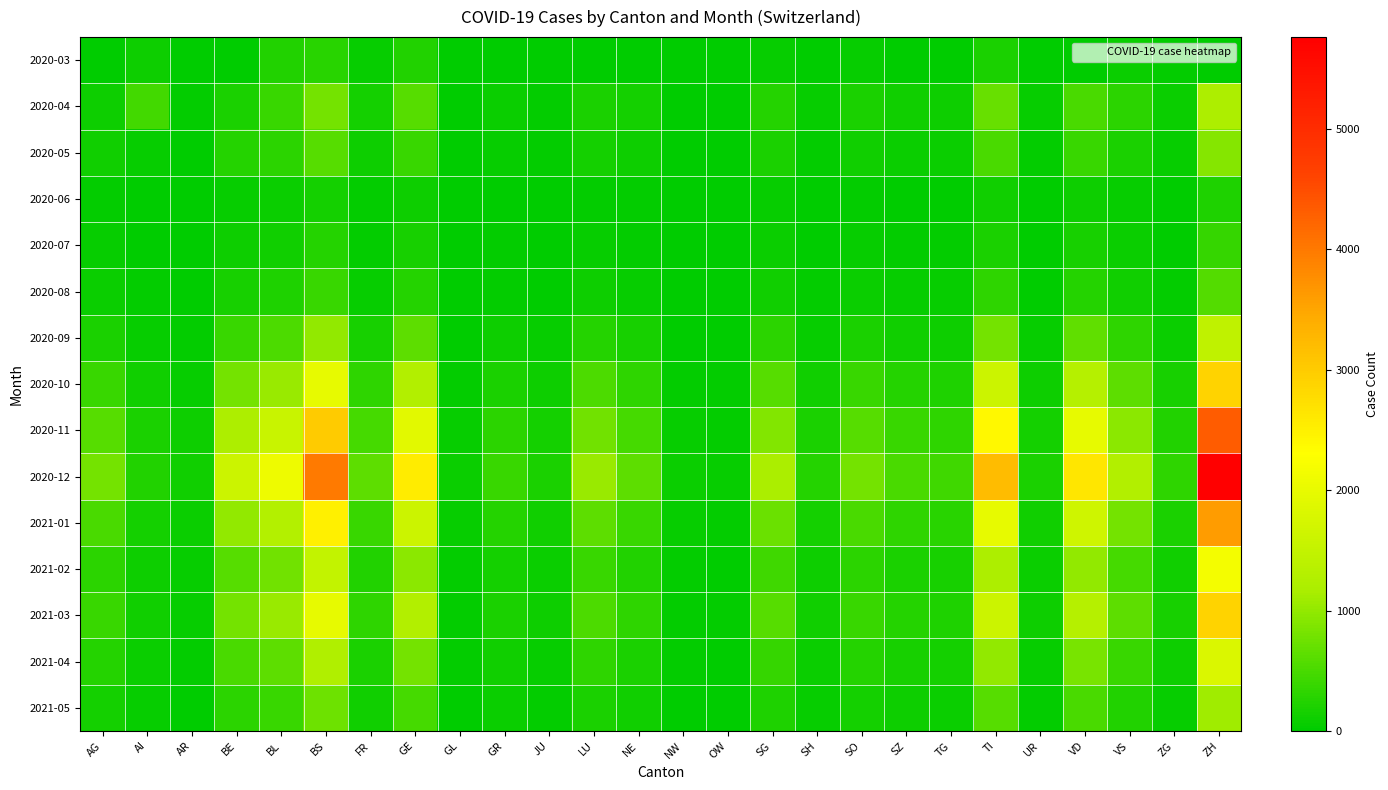

Between GR and SO, which is larger?

SO